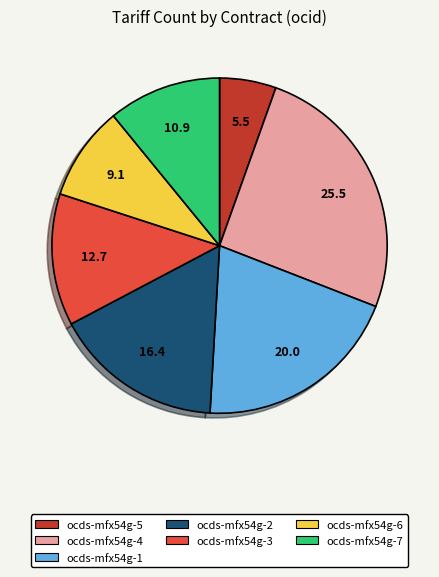

How many segments does this pie chart have?

7